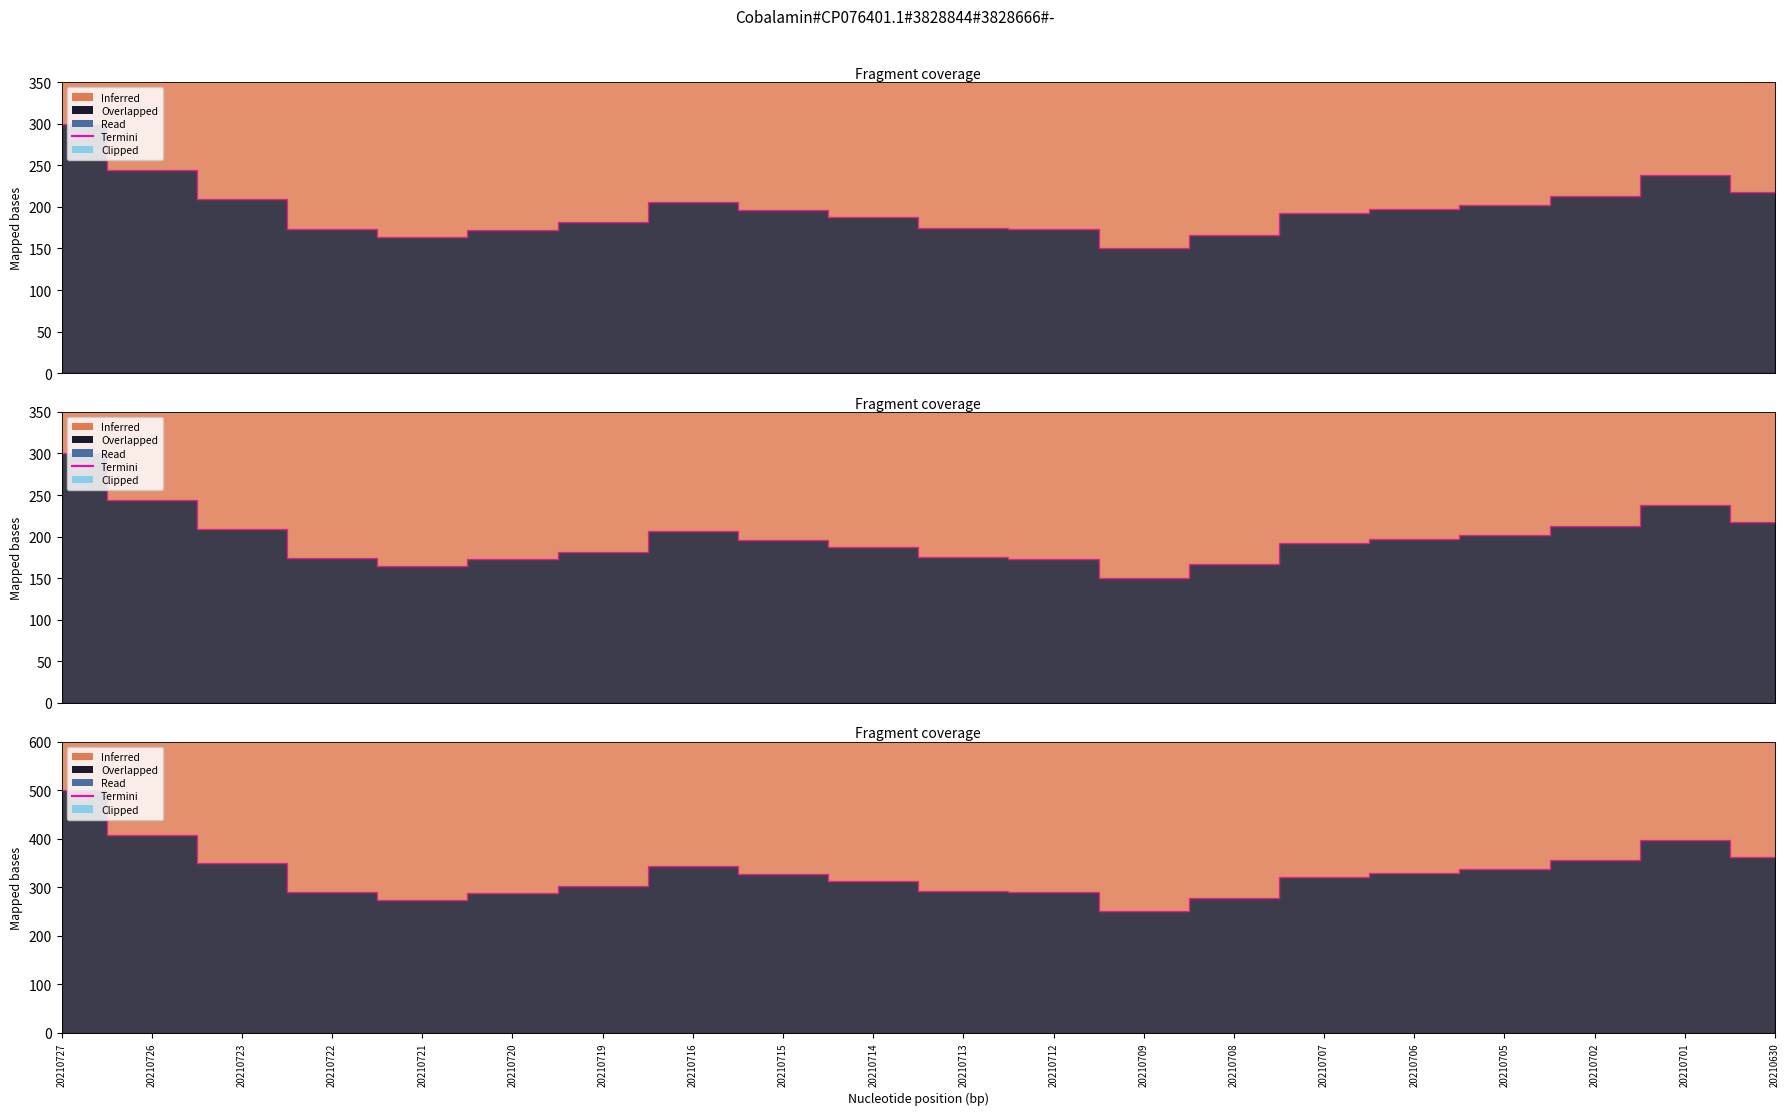

True or false: the data has more than 1 interior local peaks.

True